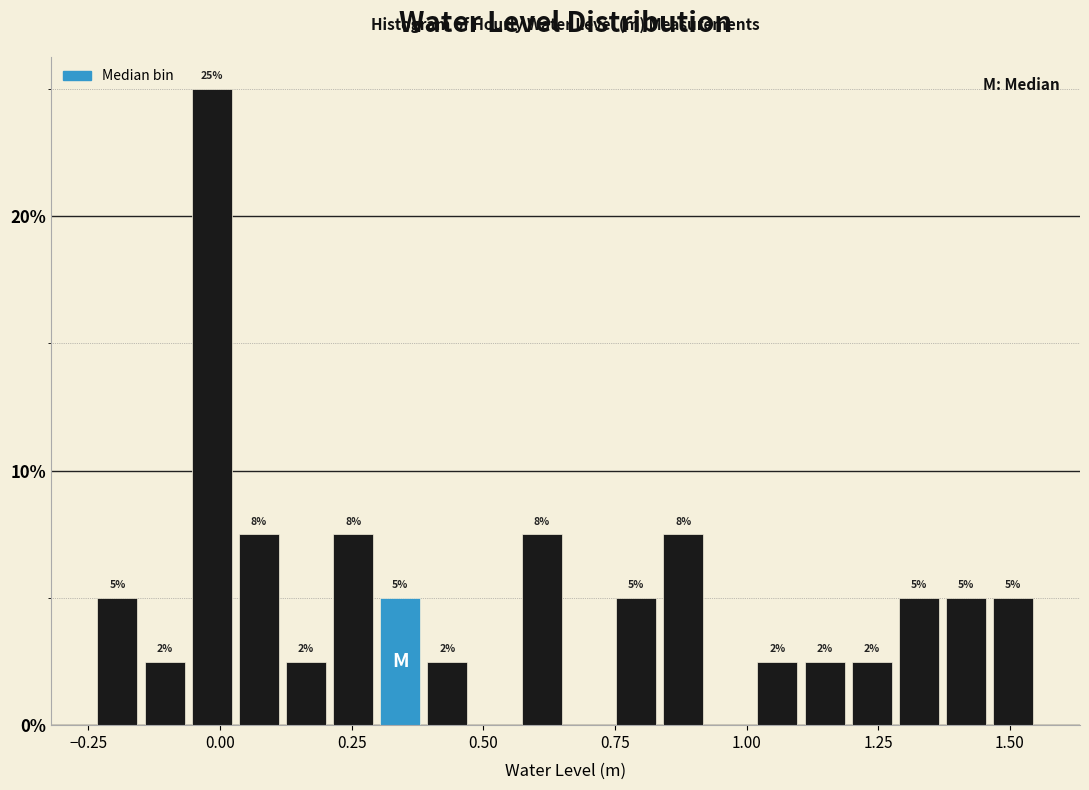

Read against the x-axis, roughly where is the centre of the tallest bar?

0.00